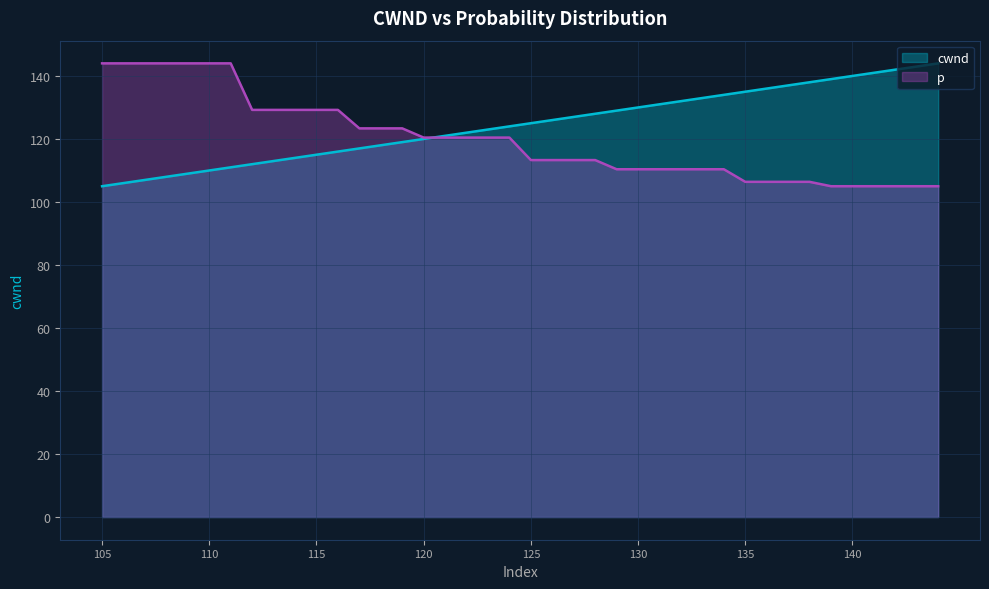

What is the greatest value displayed?

144.0